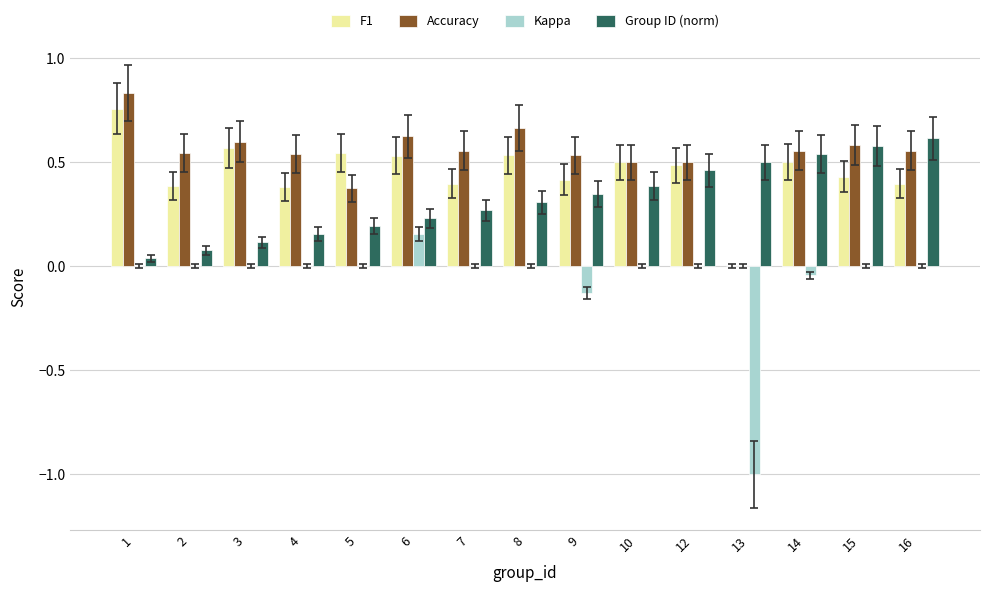

Is the value of F1 at 8 greater than the value of Accuracy at 5?

Yes